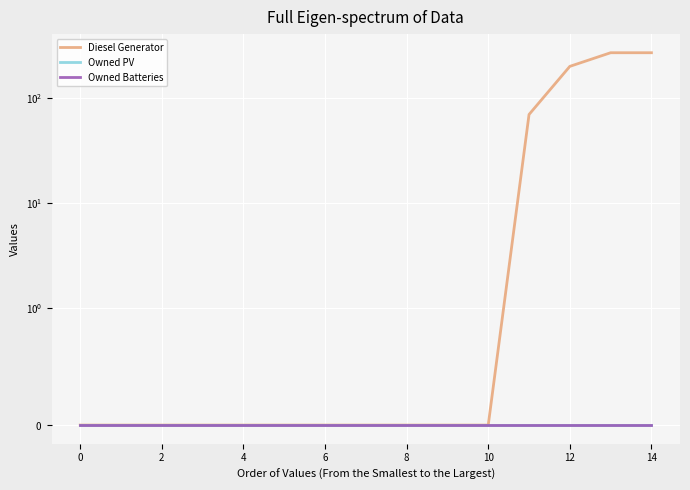

True or false: Owned PV has a value of 0 at 12.

True